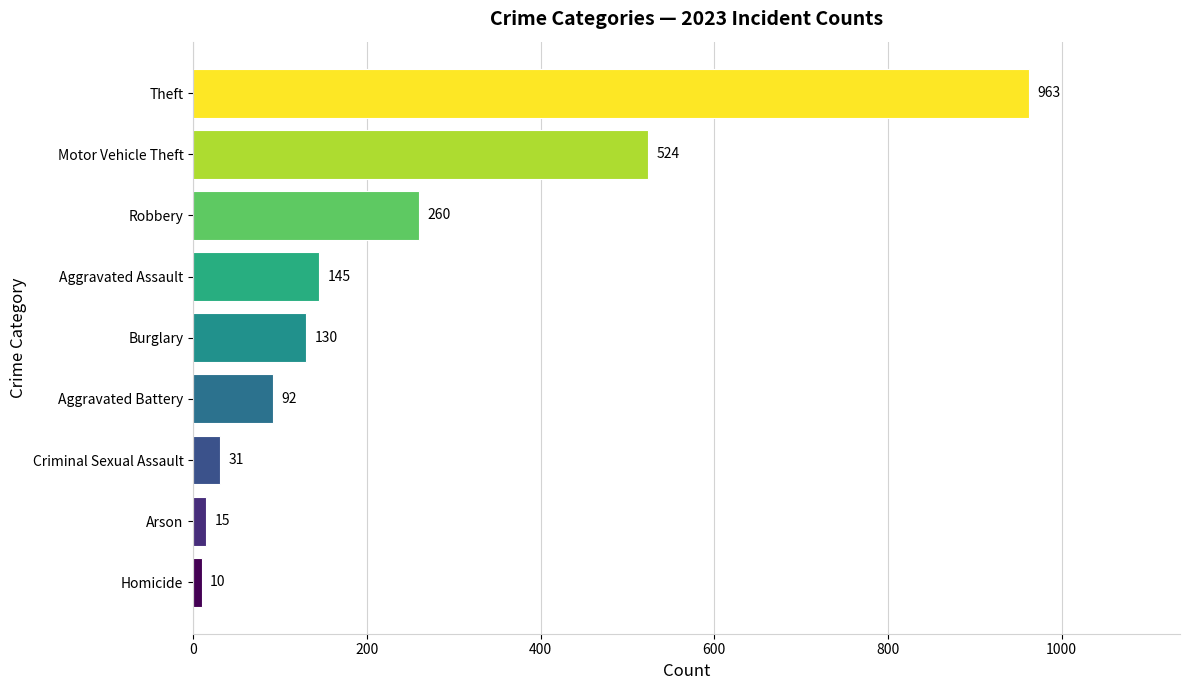

What is the minimum value shown in the chart?

10